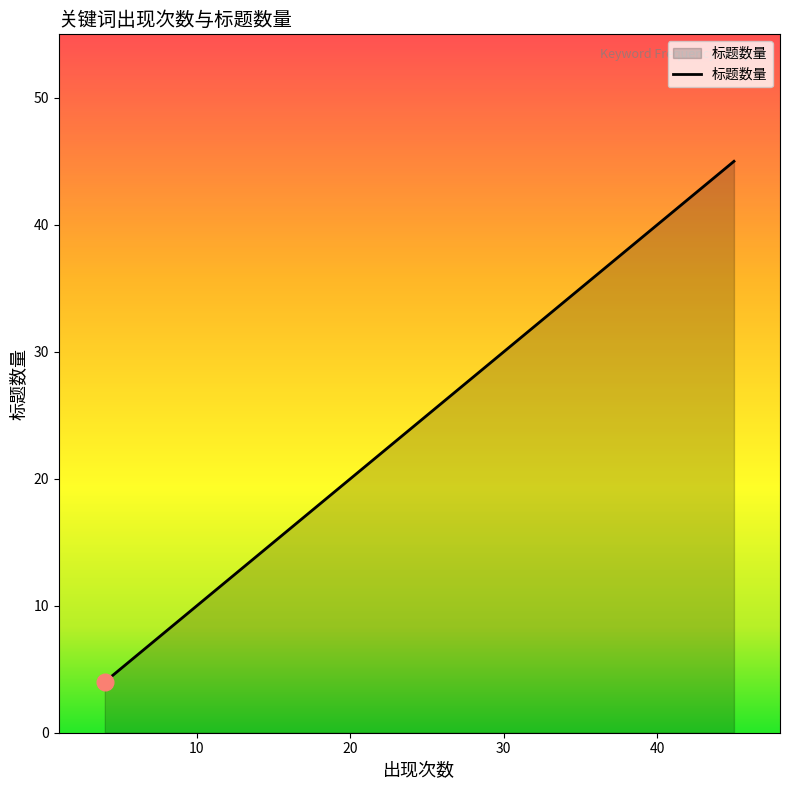

The value at 雪地 is 35. True or false?

False